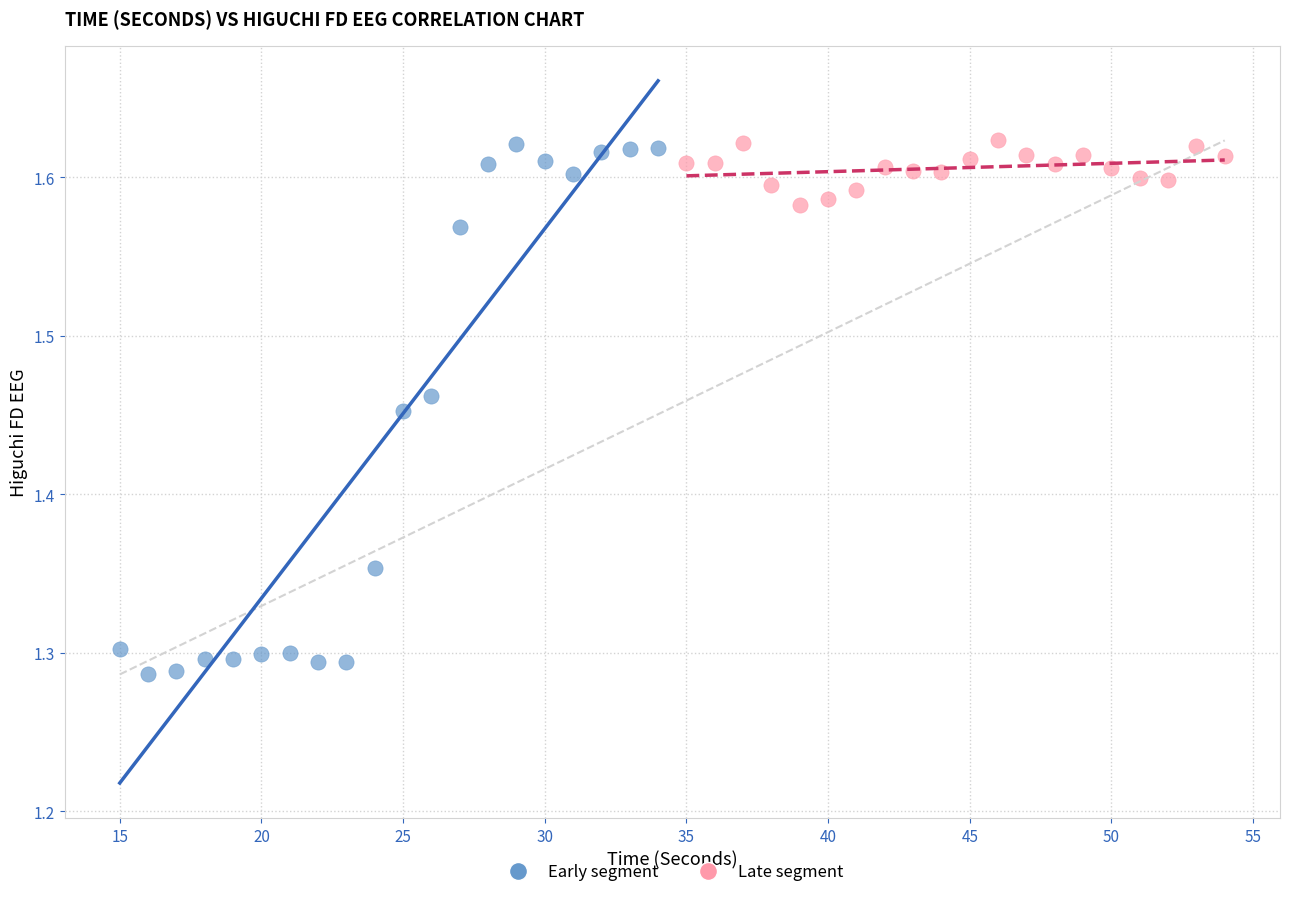

Which series has the widest spread of Y values?

Early segment